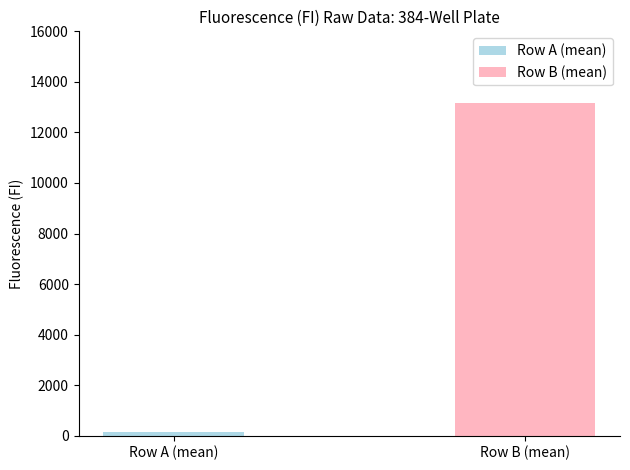

What is the greatest value displayed?

13145.5